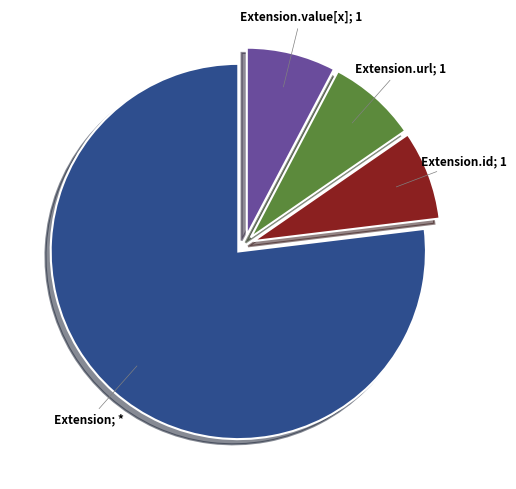

How many segments does this pie chart have?

4